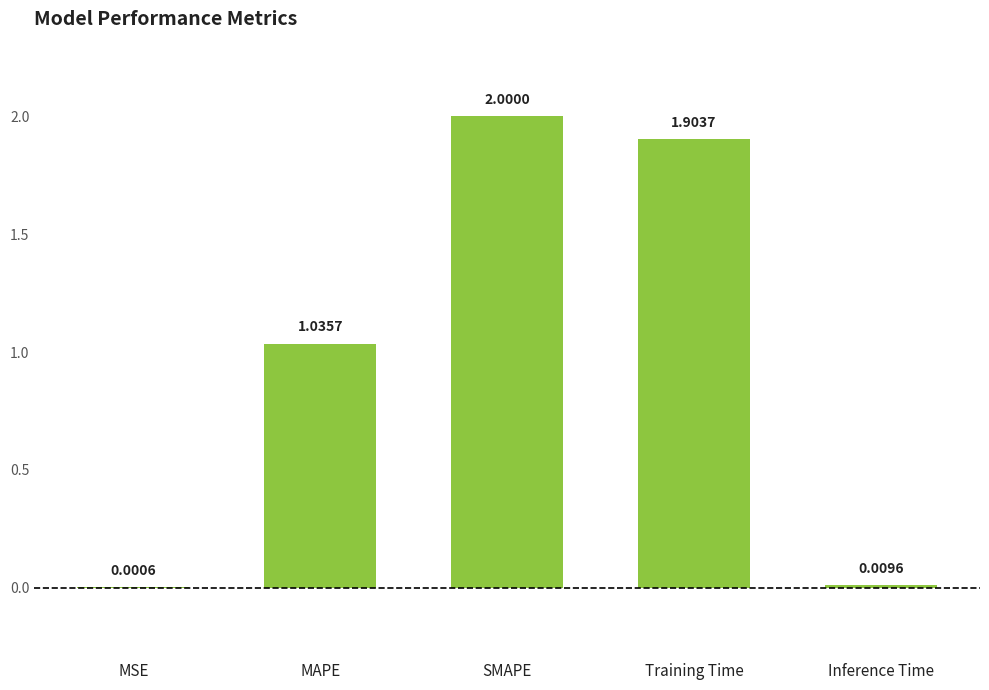

What is the change in value from MAPE to SMAPE?

+1.0